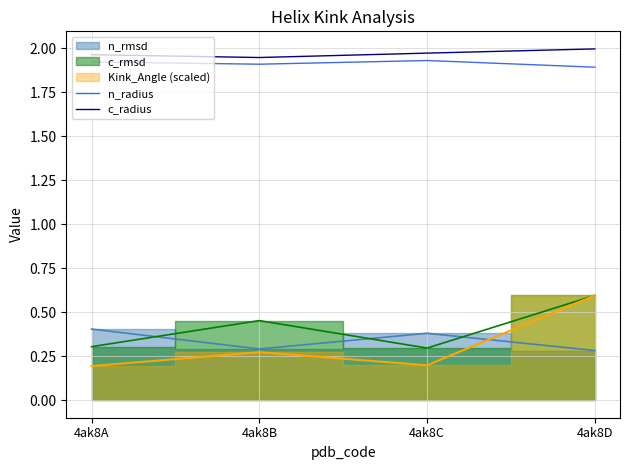

True or false: n_radius and c_radius intersect in this chart.

False